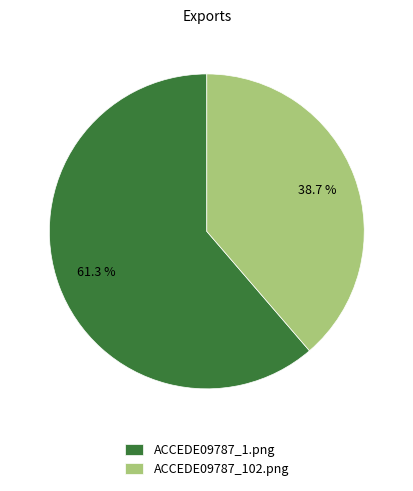

Which category has the biggest portion of the pie?

ACCEDE09787_1.png